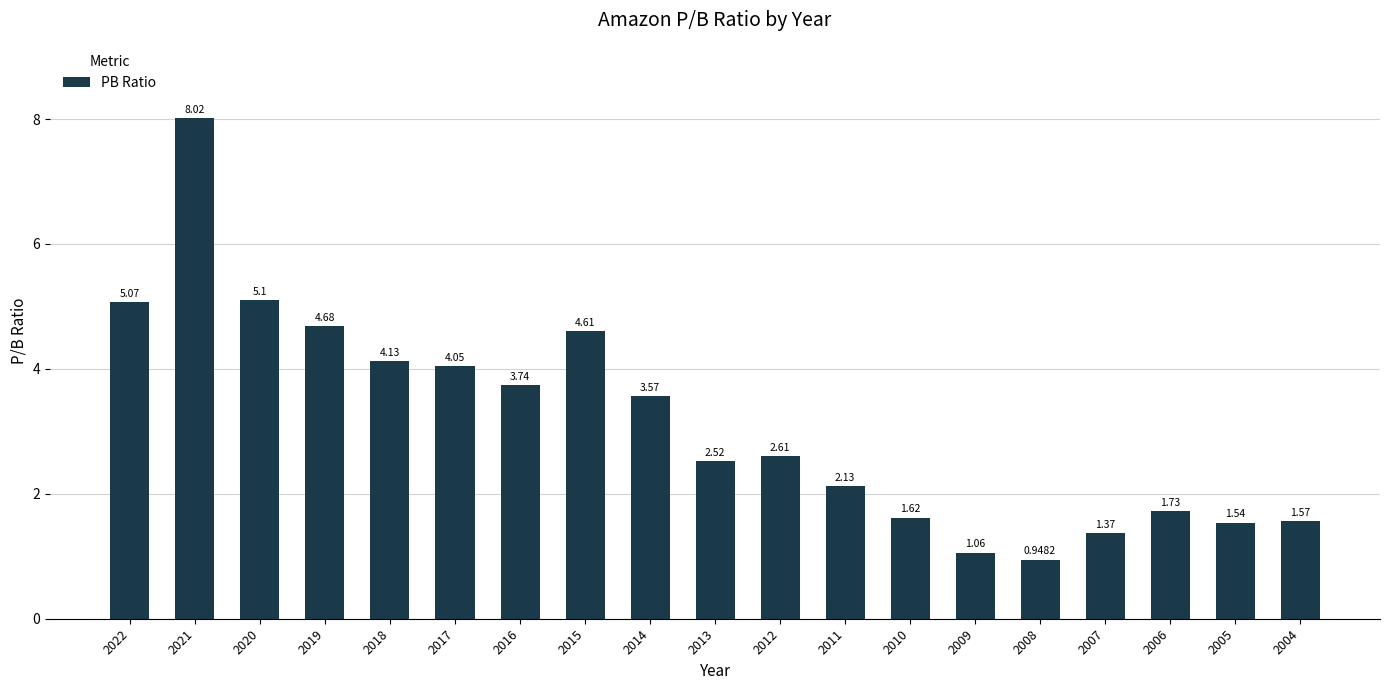

What is the maximum value shown in the chart?

8.0